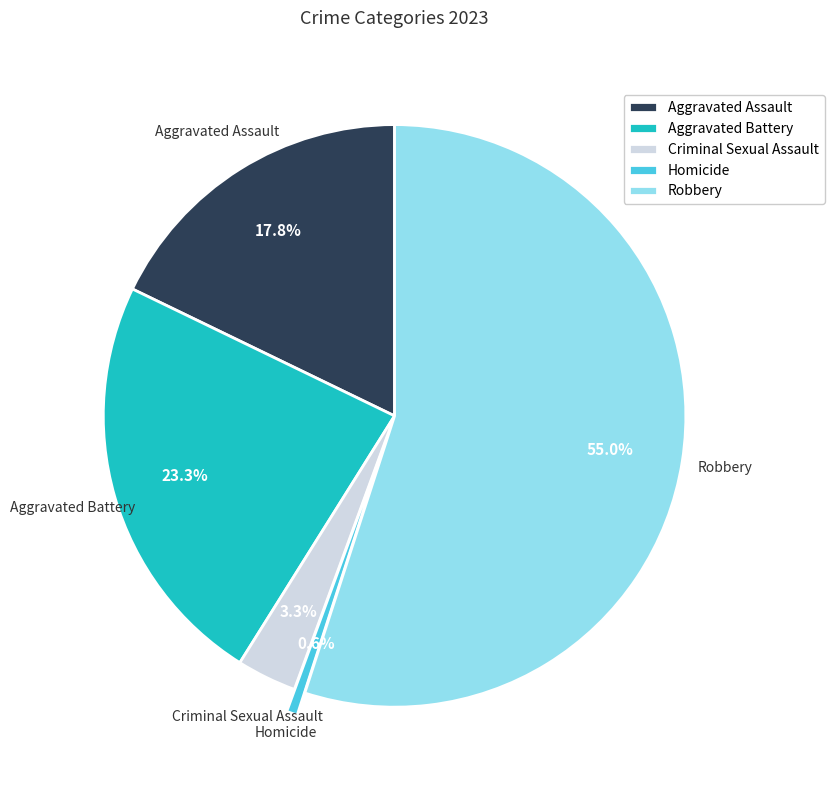

To the nearest percent, what is the combined percentage of Criminal Sexual Assault and Homicide?

4%